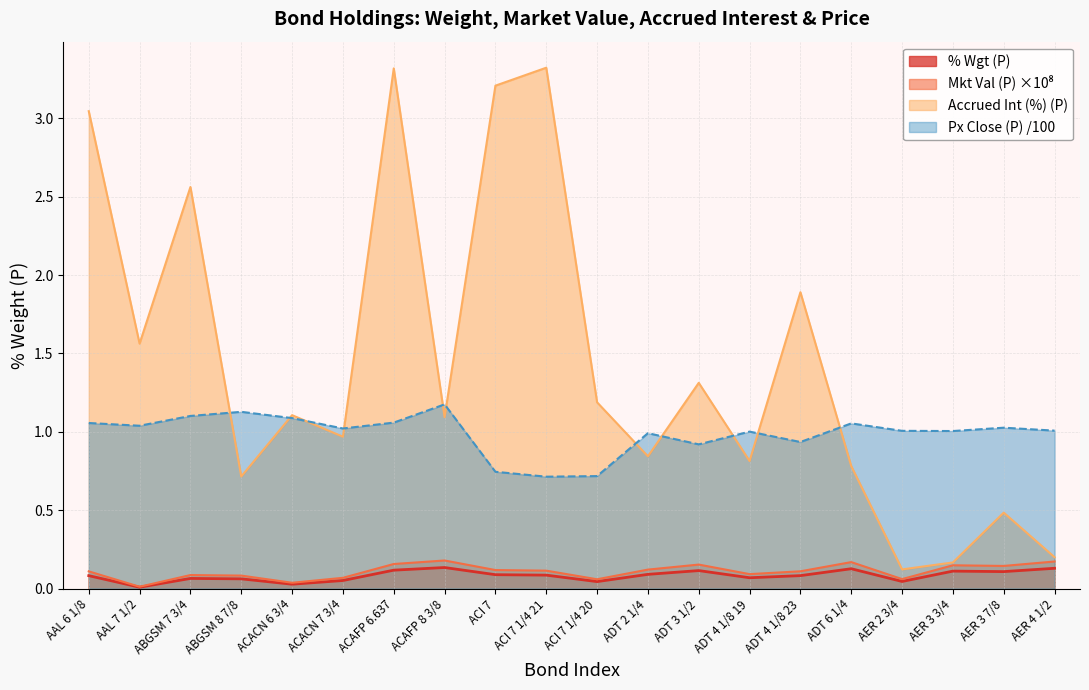

At which category does Accrued Int (%) (P) reach its first local valley?

AAL 7 1/2